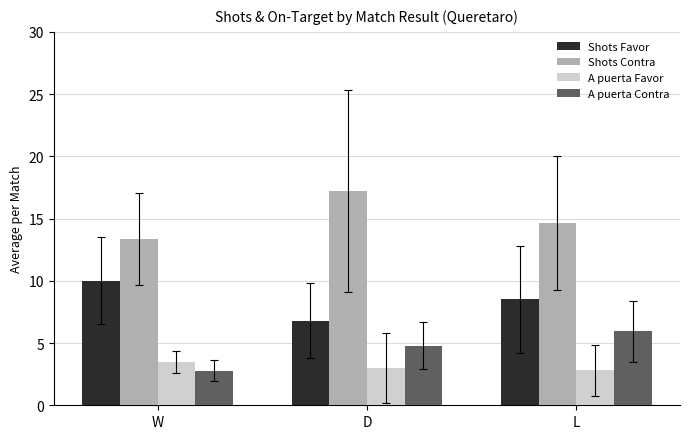

True or false: A puerta Favor has a value of 2.8 at L.

True